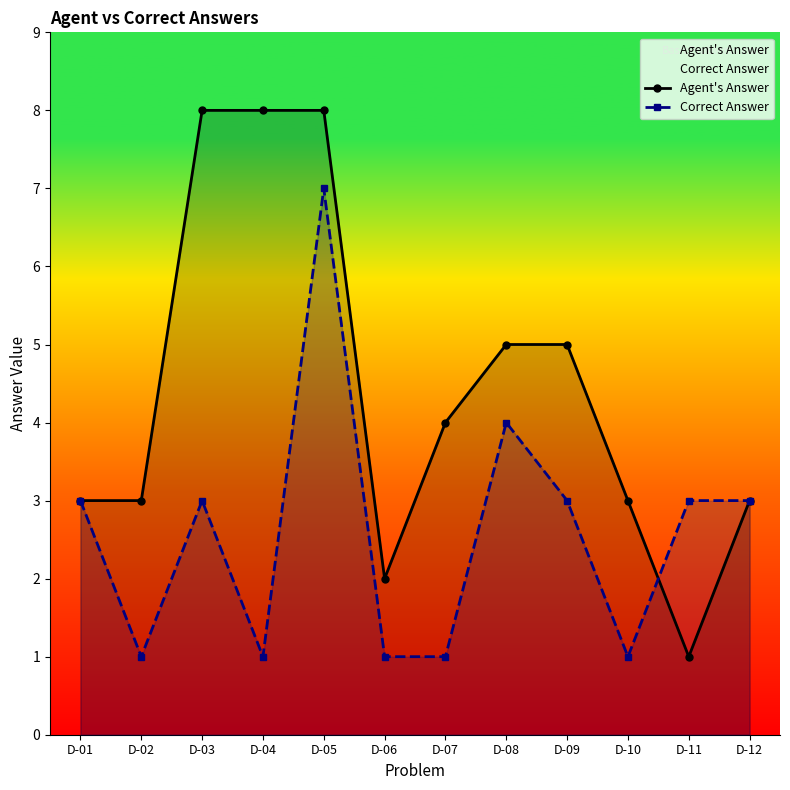

Which series ends up on top after the final intersection of Correct Answer and Agent's Answer?

Correct Answer